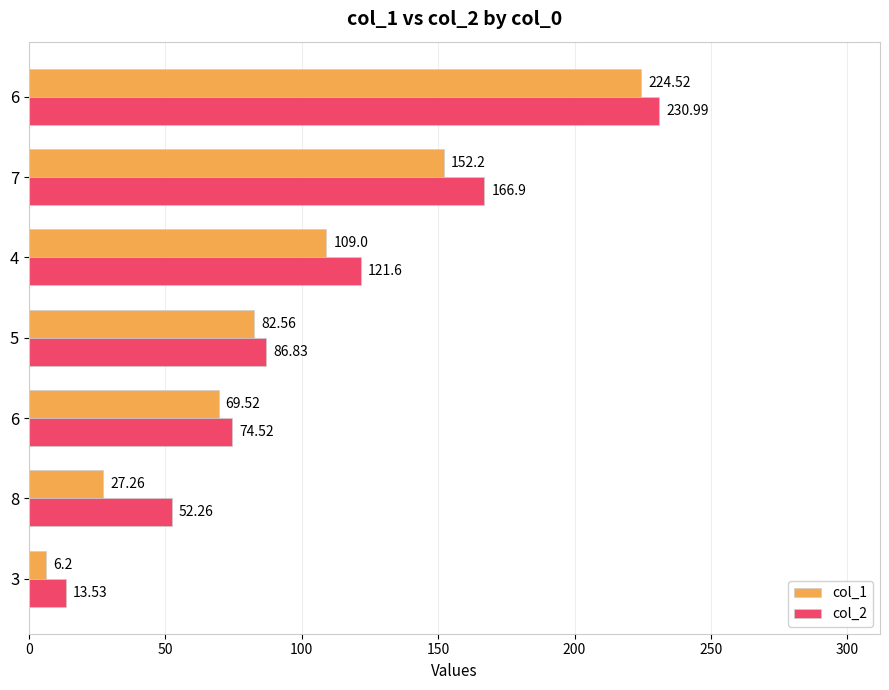

What are all the series names shown in the legend?

col_1, col_2